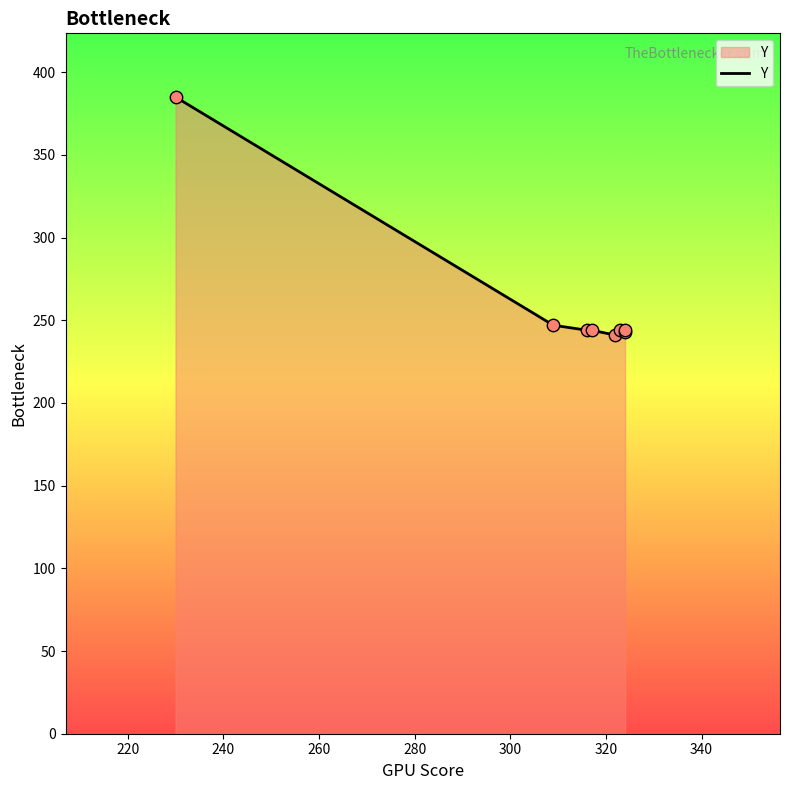

Between 240 and 320, which is larger?

240